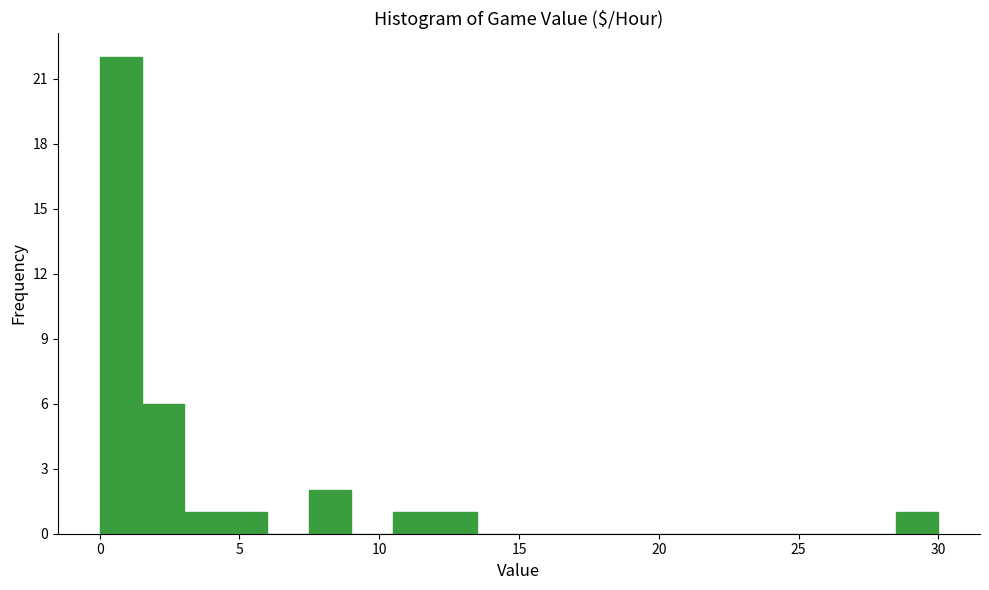

Read against the x-axis, roughly where is the centre of the tallest bar?

0.5